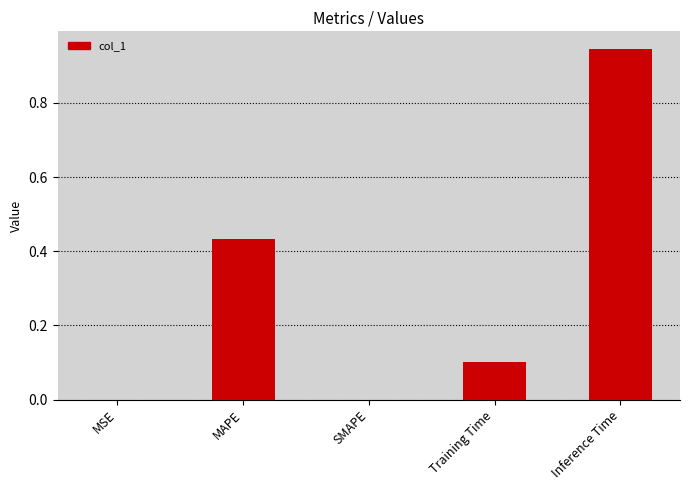

True or false: the data shows 0.0 at SMAPE.

True